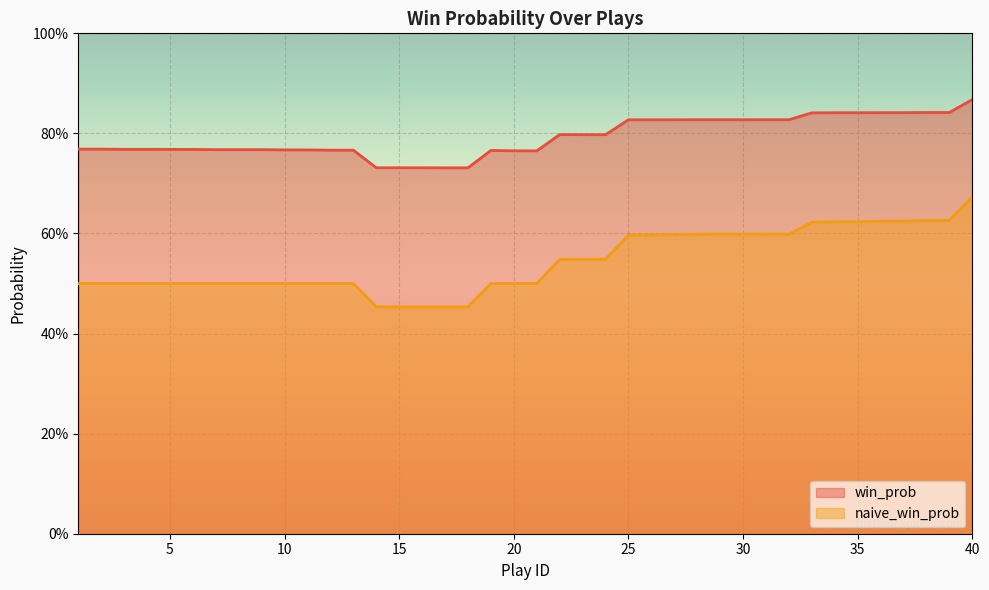

Reading left to right, transcribe all the data shown in this chart.

win_prob: 1=0.8	2=0.8	3=0.8	4=0.8	5=0.8	6=0.8	7=0.8	8=0.8	9=0.8	10=0.8	11=0.8	12=0.8	13=0.8	14=0.7	15=0.7	16=0.7	17=0.7	18=0.7	19=0.8	20=0.8	21=0.8	22=0.8	23=0.8	24=0.8	25=0.8	26=0.8	27=0.8	28=0.8	29=0.8	30=0.8	31=0.8	32=0.8	33=0.8	34=0.8	35=0.8	36=0.8	37=0.8	38=0.8	39=0.8	40=0.9
naive_win_prob: 1=0.5	2=0.5	3=0.5	4=0.5	5=0.5	6=0.5	7=0.5	8=0.5	9=0.5	10=0.5	11=0.5	12=0.5	13=0.5	14=0.5	15=0.5	16=0.5	17=0.5	18=0.5	19=0.5	20=0.5	21=0.5	22=0.5	23=0.5	24=0.5	25=0.6	26=0.6	27=0.6	28=0.6	29=0.6	30=0.6	31=0.6	32=0.6	33=0.6	34=0.6	35=0.6	36=0.6	37=0.6	38=0.6	39=0.6	40=0.7